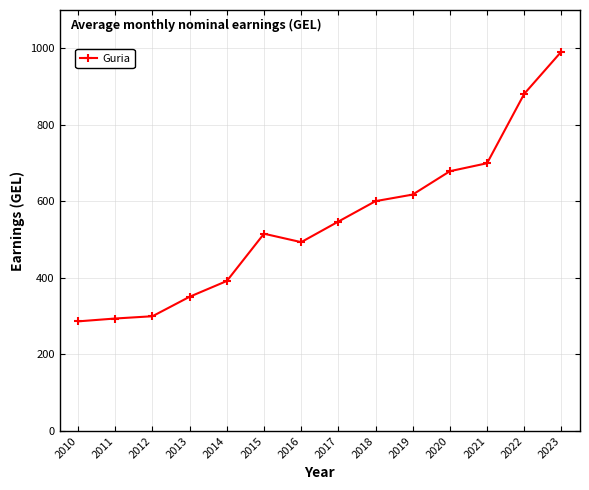

Which category has the highest value across all series?

2023